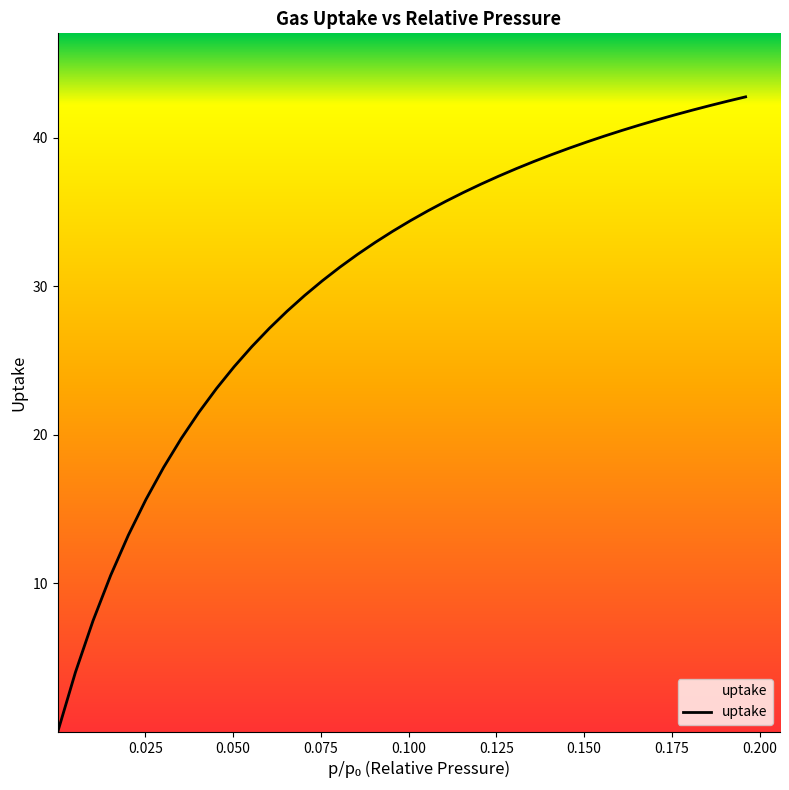

What is the maximum value shown in the chart?

42.8